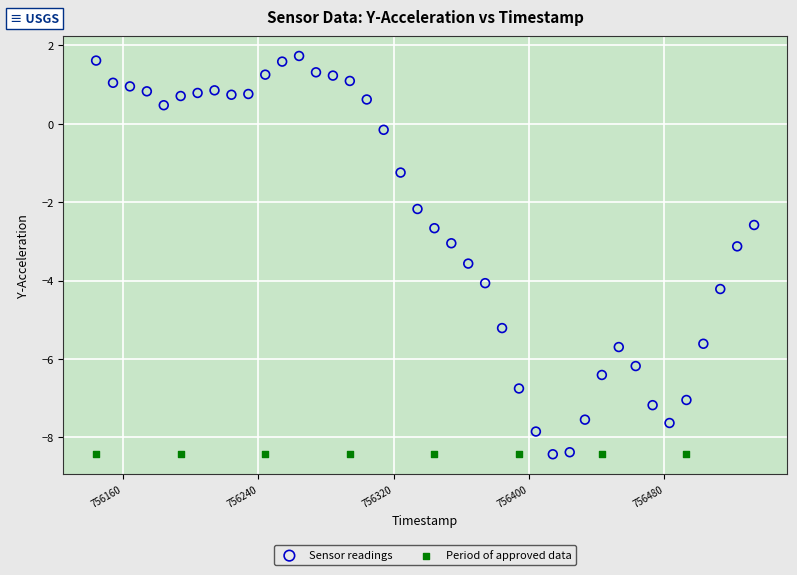

Which series contains the highest Y value?

Sensor readings